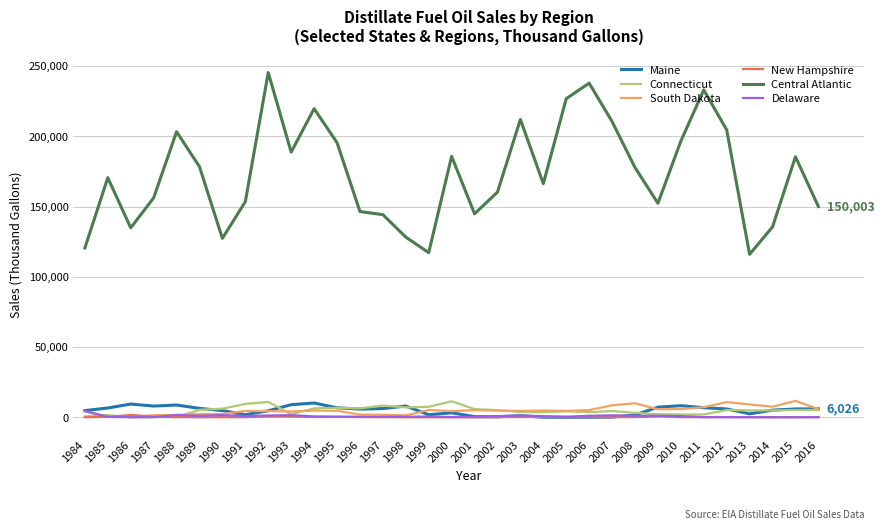

Count the number of categories in the chart.

33